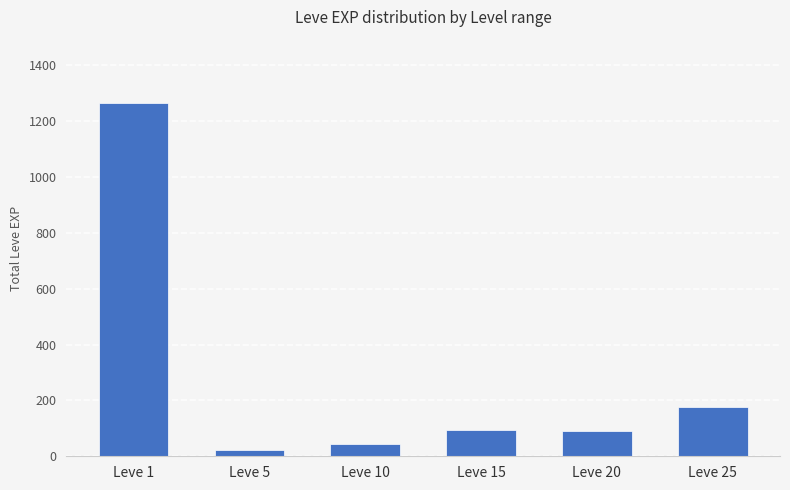

Is it true that the value at Leve 1 is 1264?

True